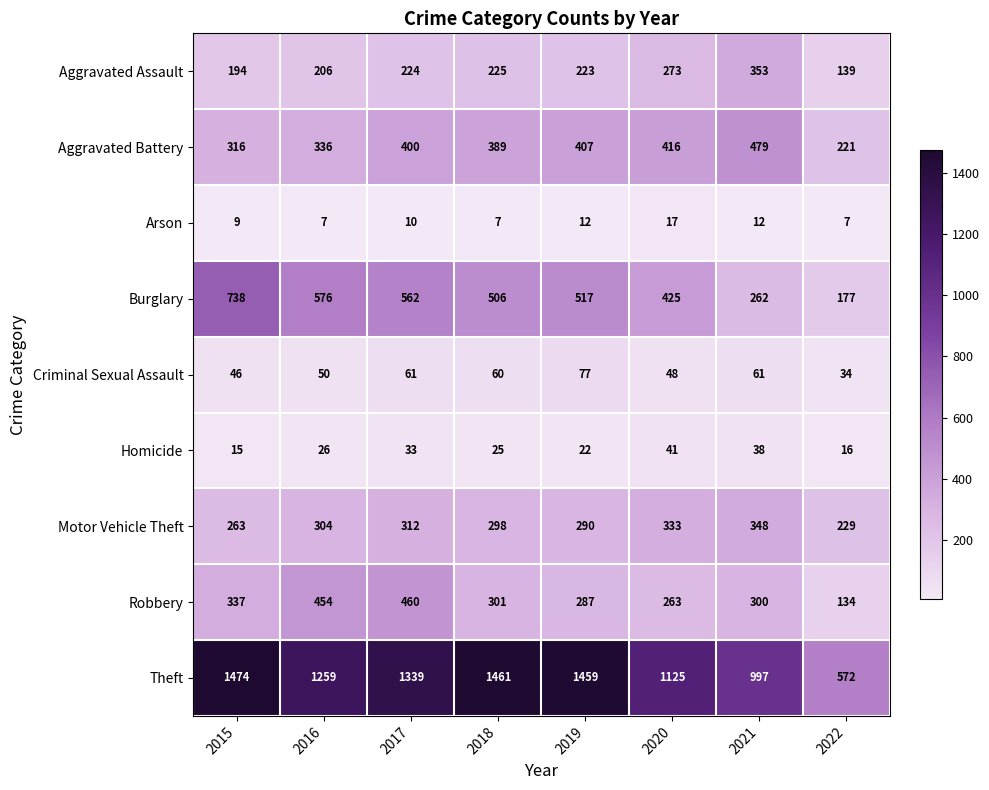

Which series has the largest total across all categories?

Theft